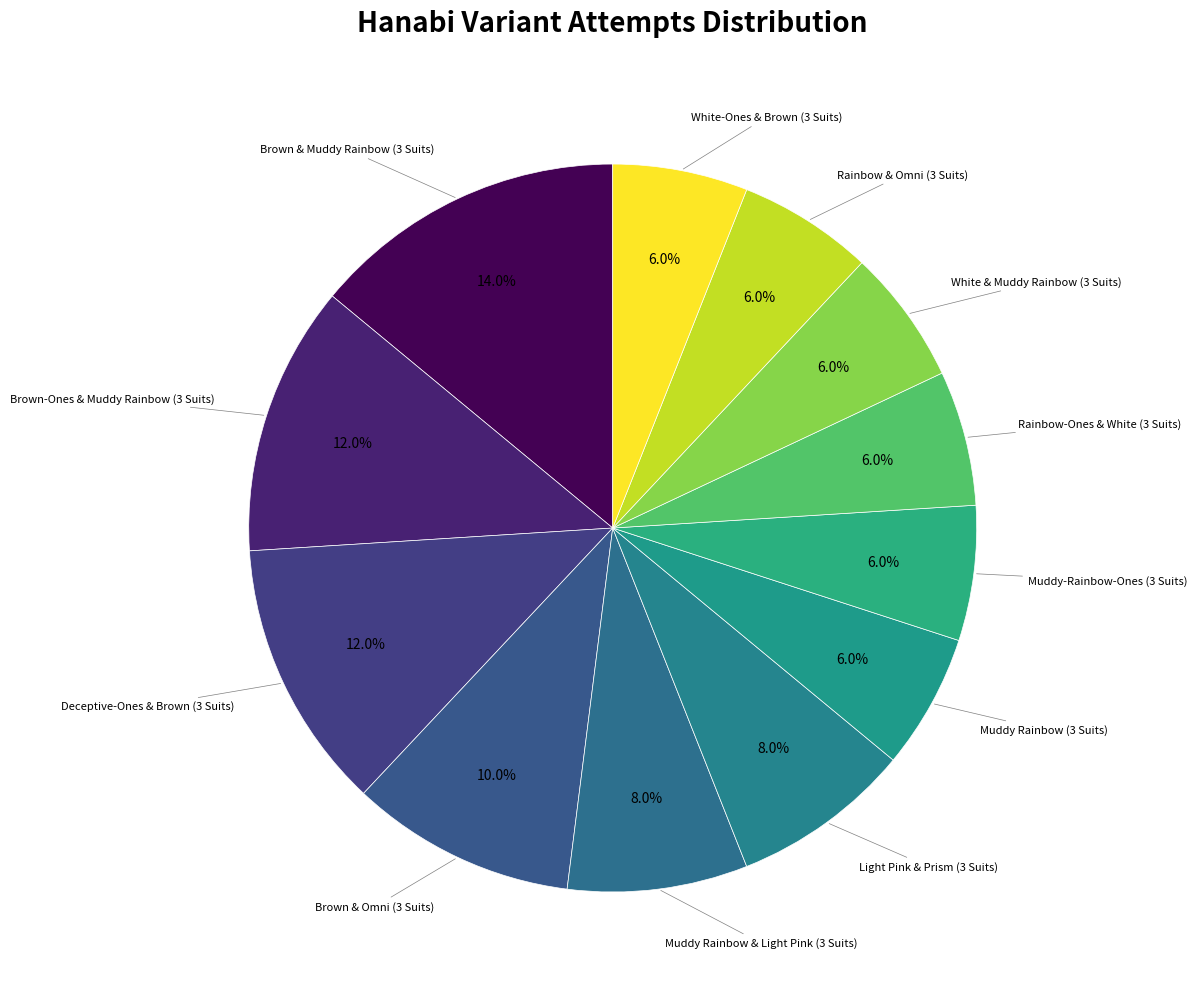

Which slice is the smallest?

Muddy Rainbow (3 Suits)